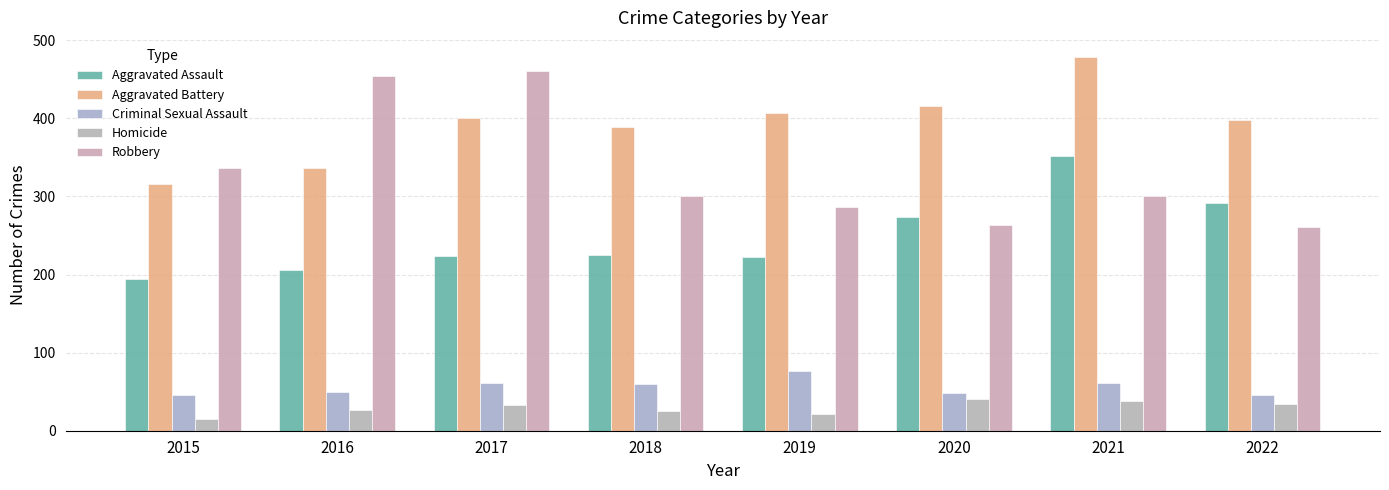

At how many categories does at least one series exceed 301?

8